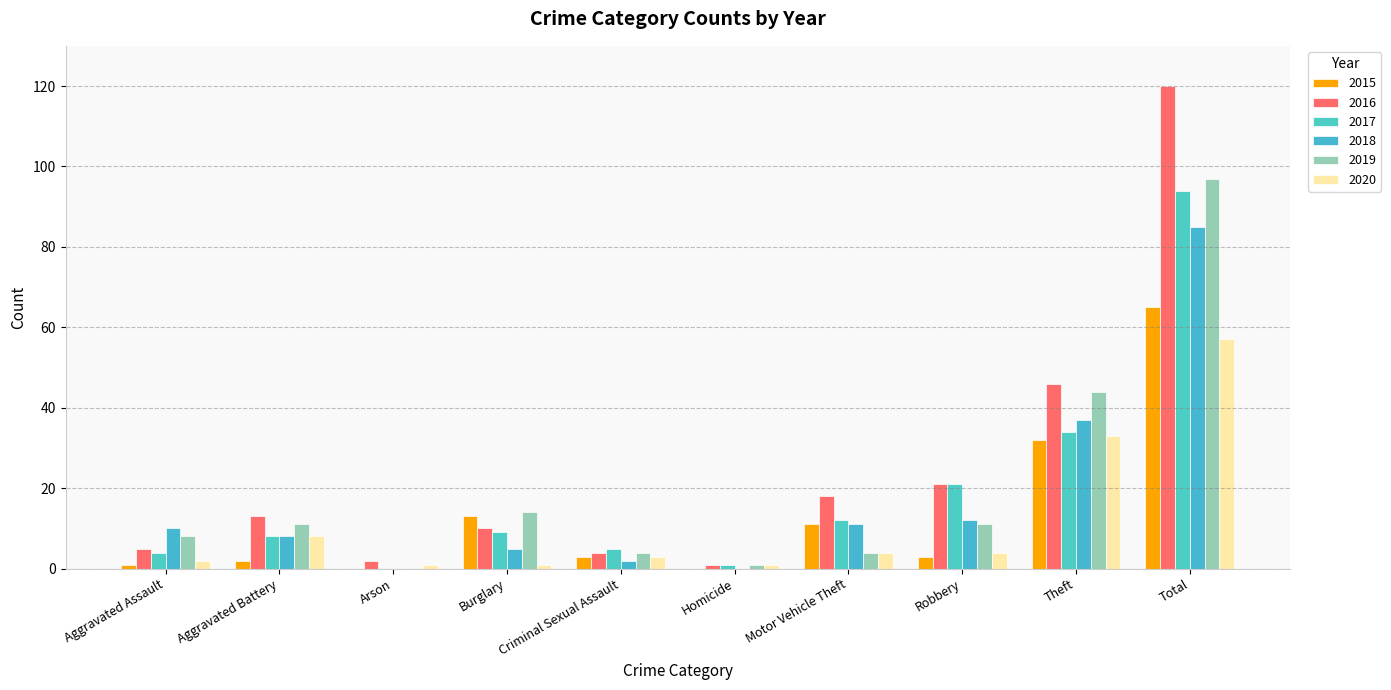

How many data points does each series have?

10